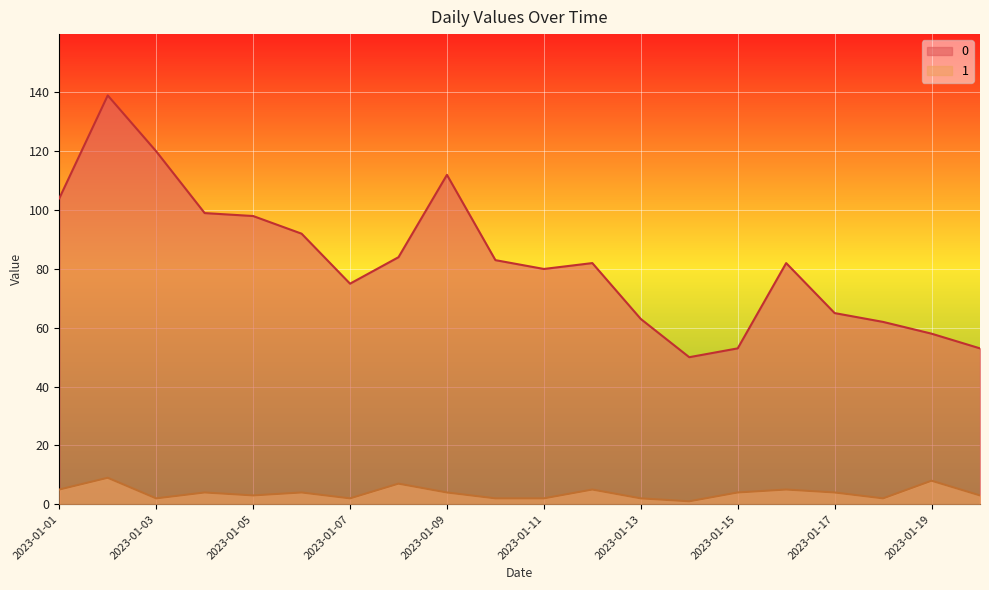

What is the average value of the 1 series?

4